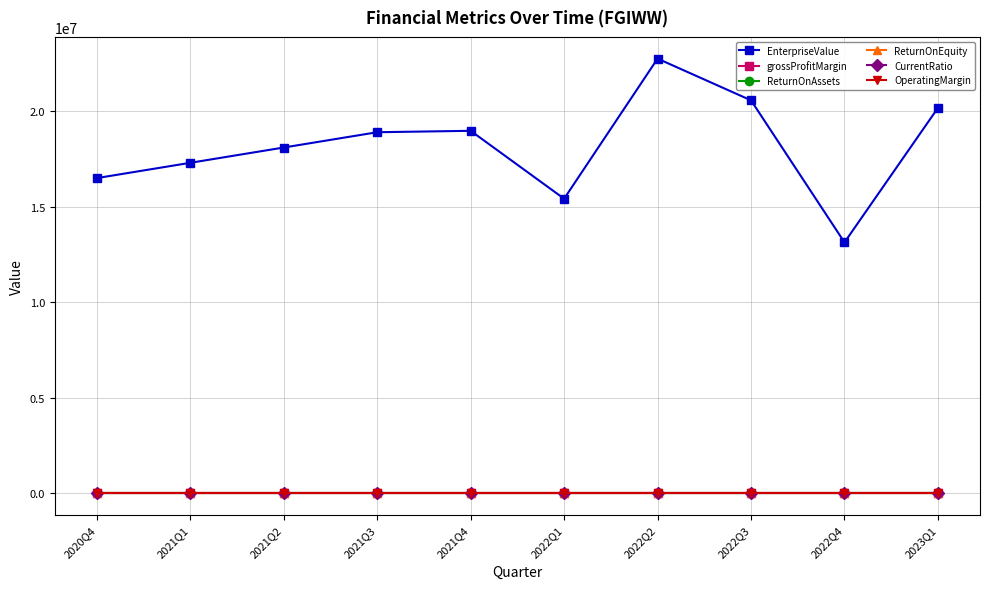

Is the value of EnterpriseValue at 2022Q2 greater than the value of OperatingMargin at 2021Q4?

Yes